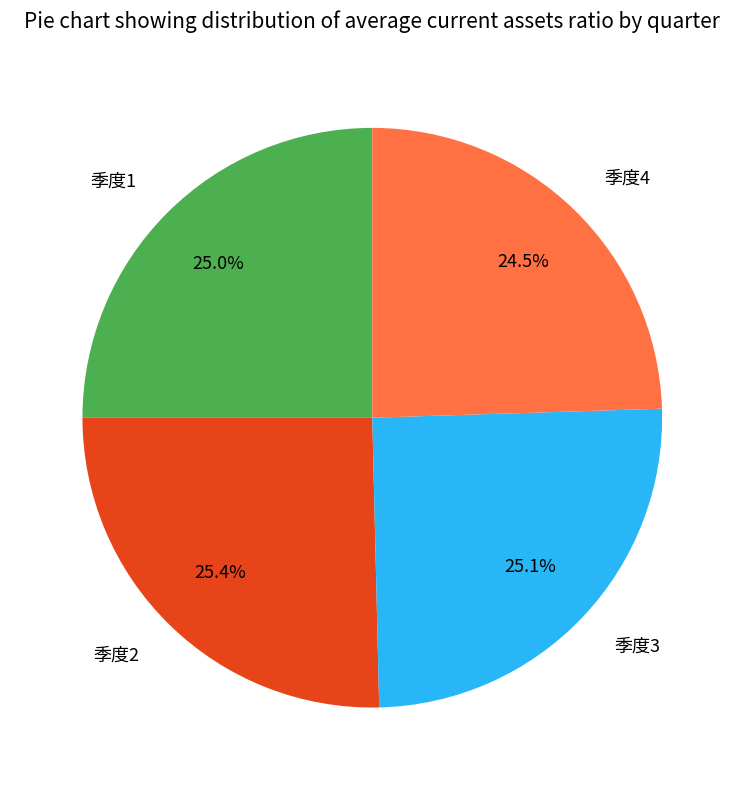

What is the total percentage of 季度1 and 季度2?

50.4%